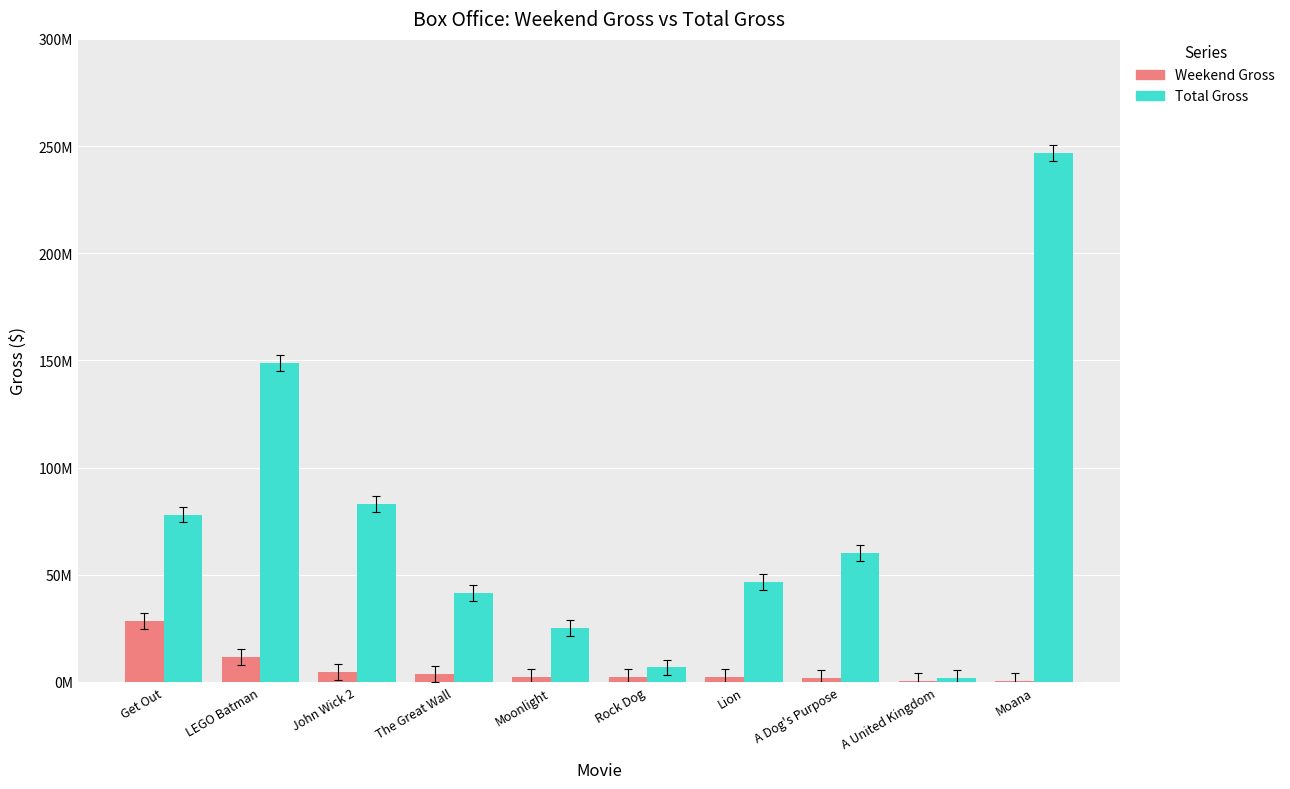

Which category has the highest value in the Total Gross series?

Moana